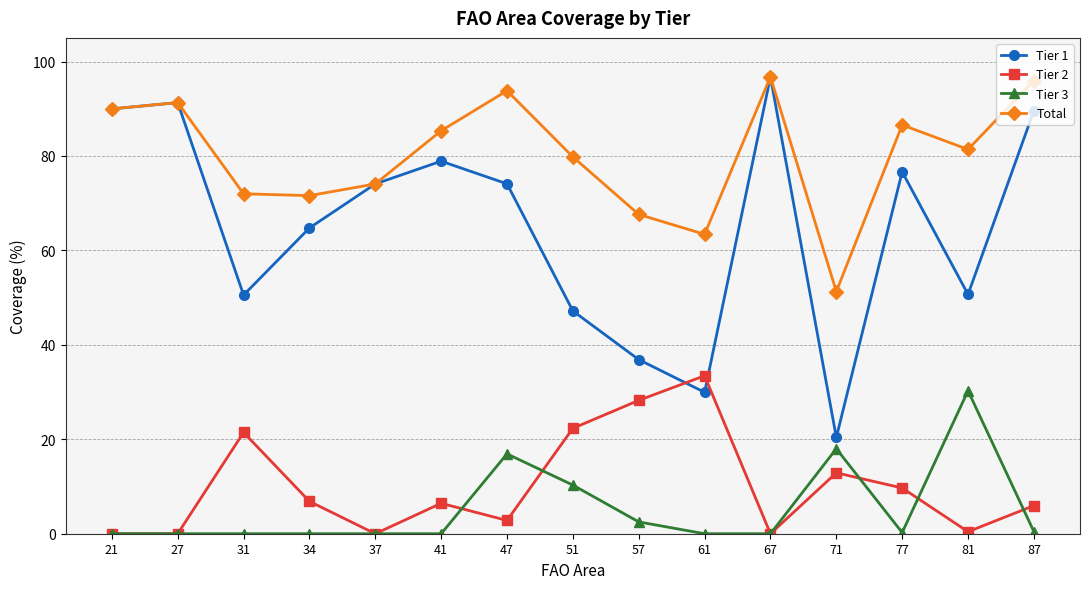

True or false: Tier 2 and Total cross at least once.

False